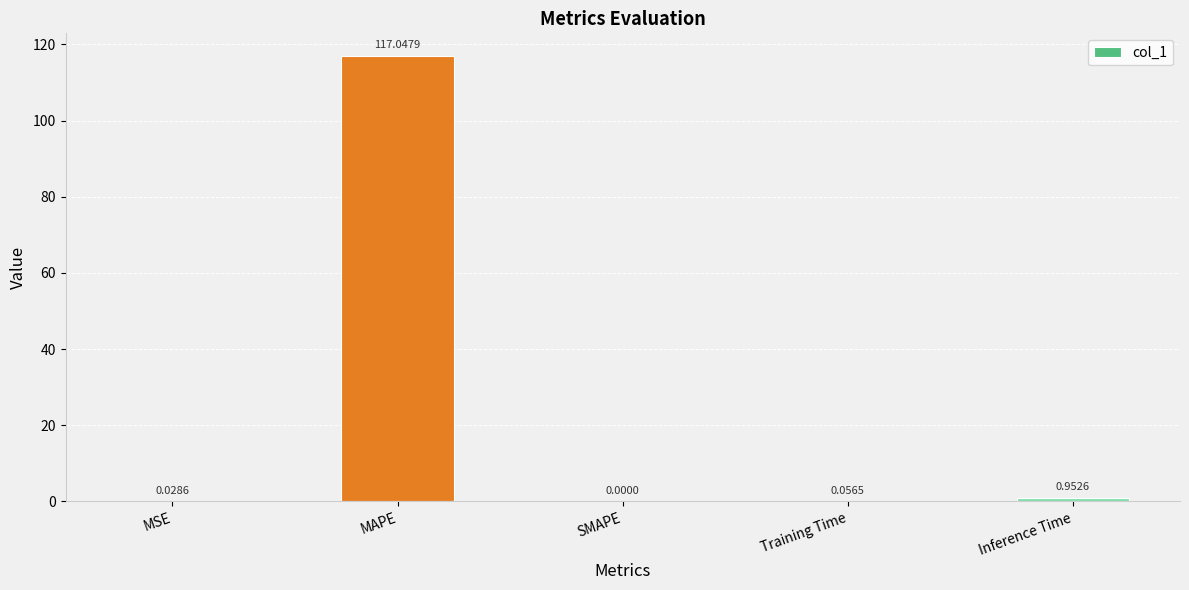

What is the average value?

23.6